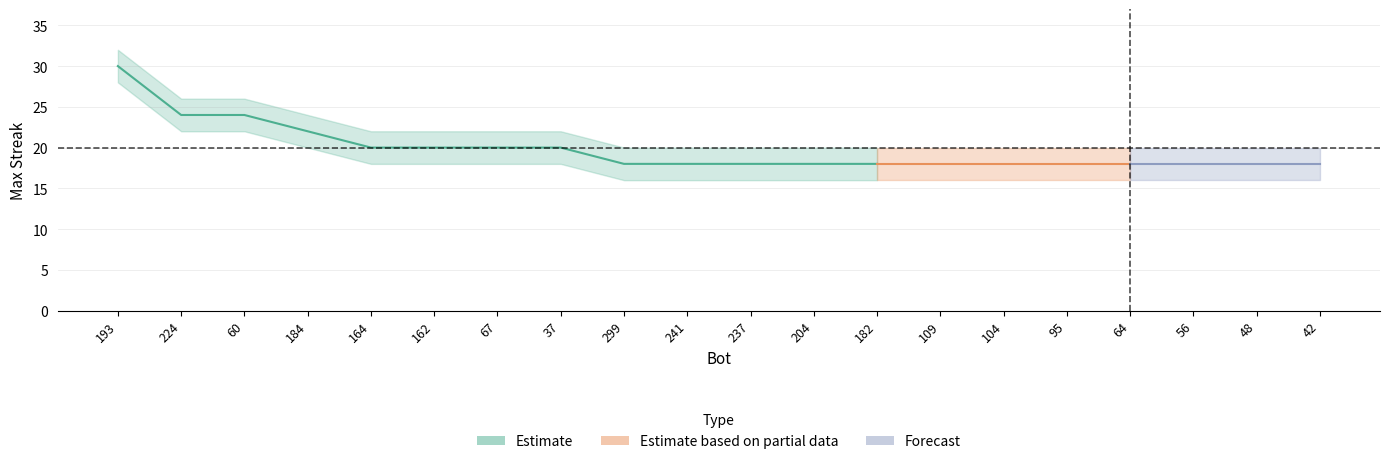

Which series changed the most between 184 and 104?

maxStreak